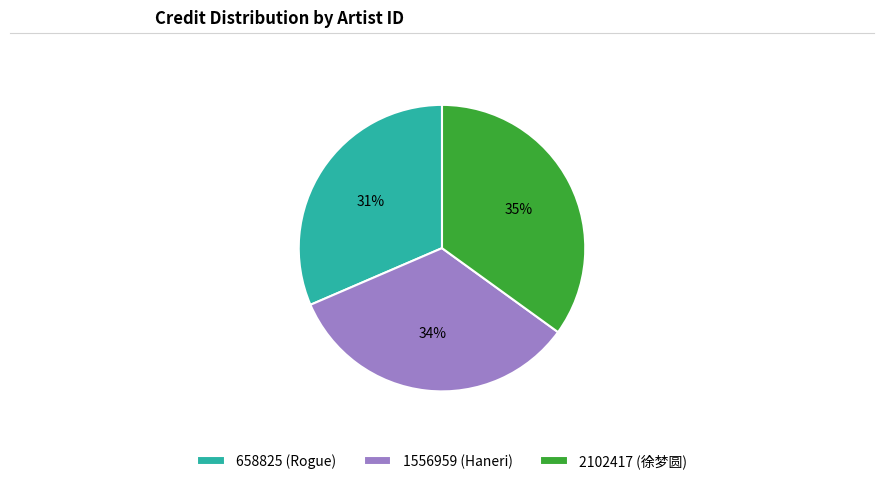

Do 1556959 (Haneri) and 2102417 (徐梦圆) together represent more than half of the pie?

Yes